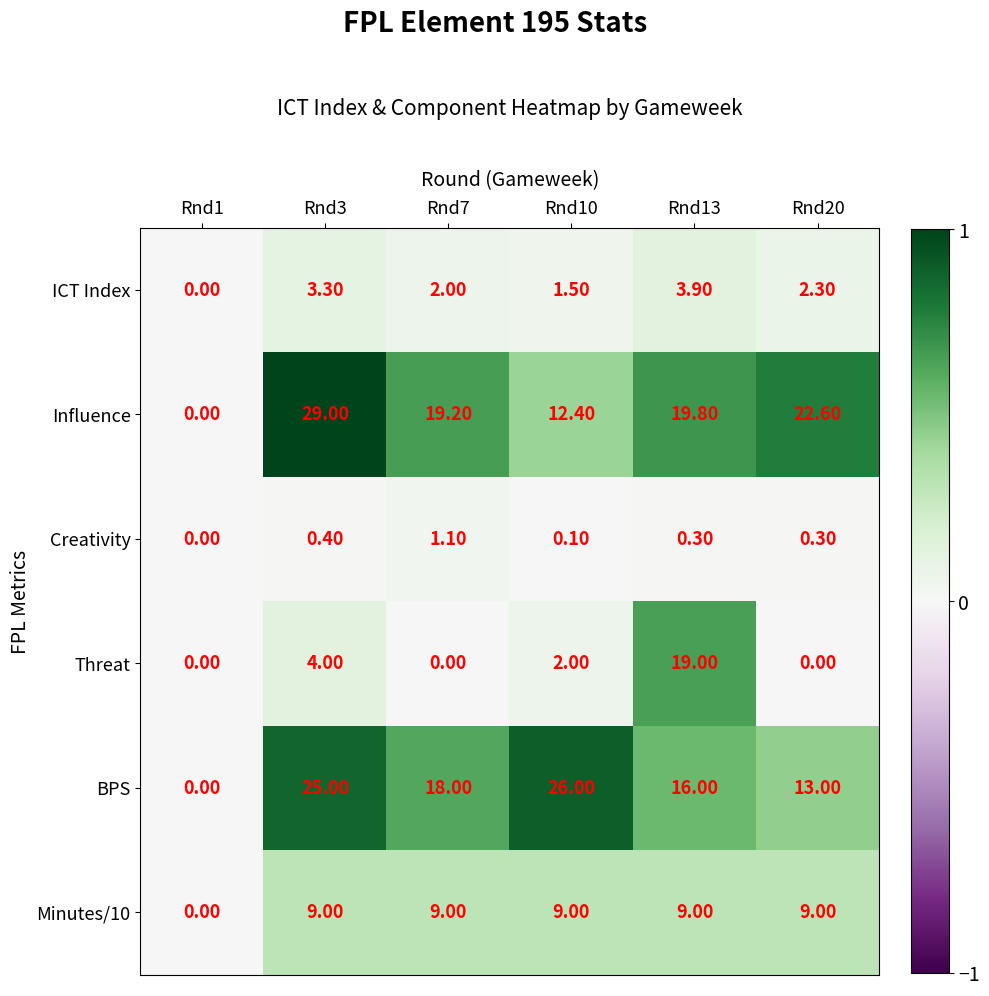

Rank the series at Rnd10 from highest to lowest value.

BPS, Influence, Minutes/10, Threat, ICT Index, Creativity